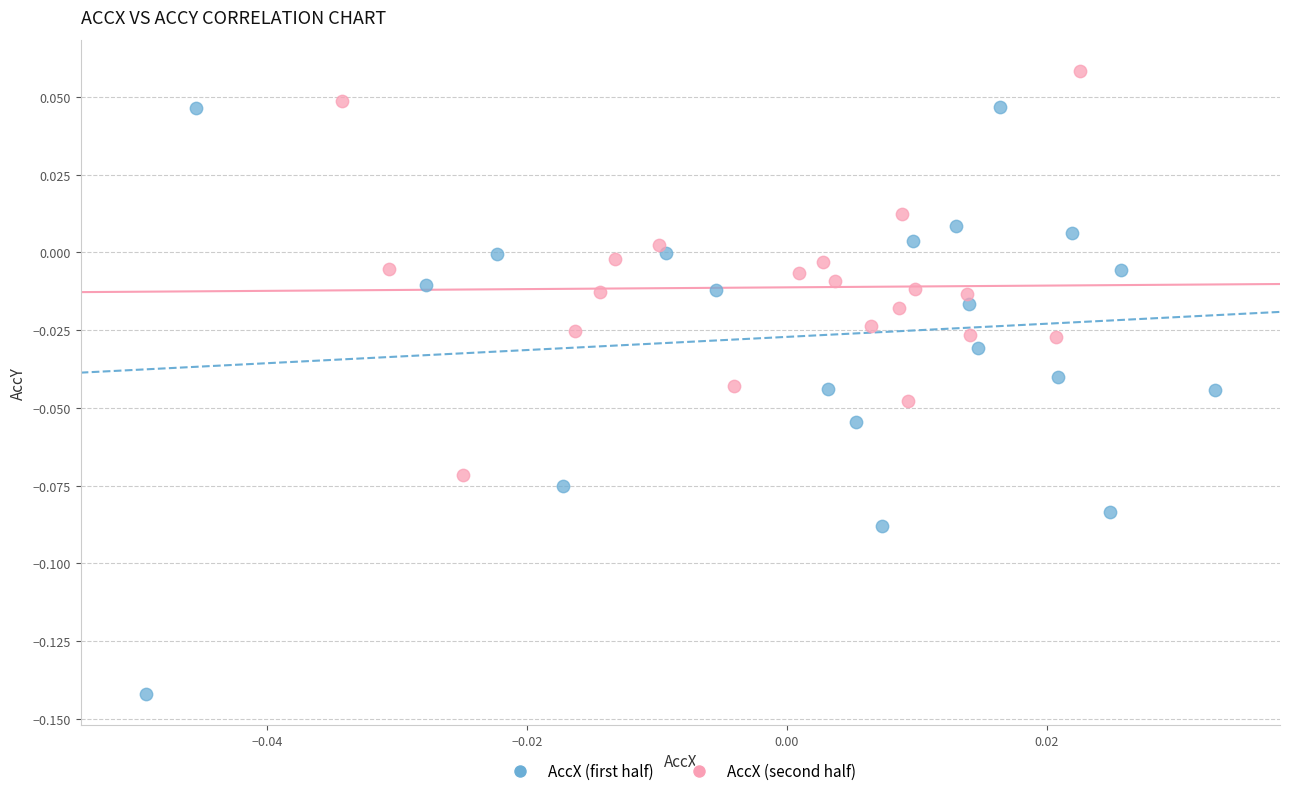

Which series has the largest Y range (max minus min)?

AccX (first half)